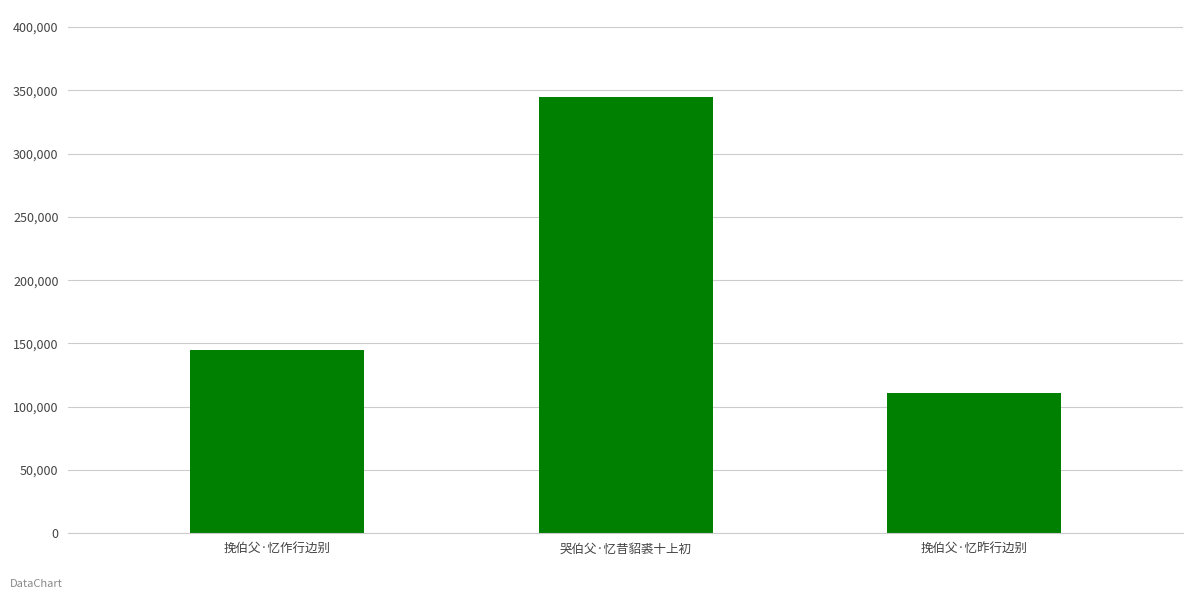

Between 挽伯父·忆昨行边别 and 挽伯父·忆作行边别, which is larger?

挽伯父·忆作行边别